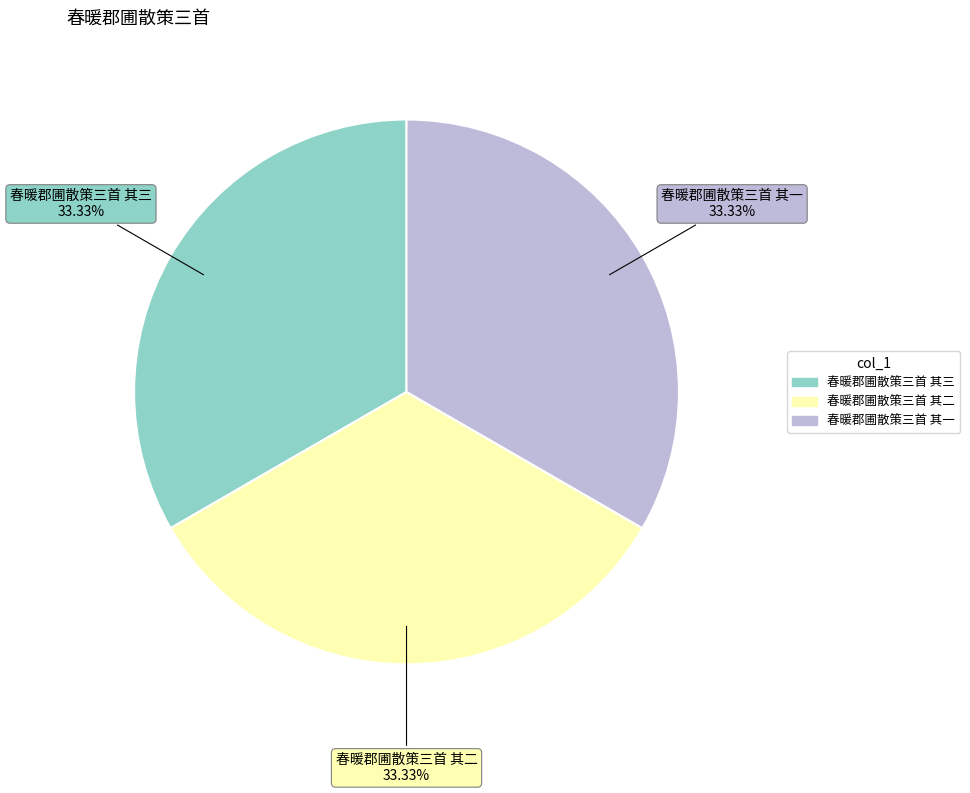

What percentage do 春暖郡圃散策三首 其一 and 春暖郡圃散策三首 其二 together represent?

66.7%